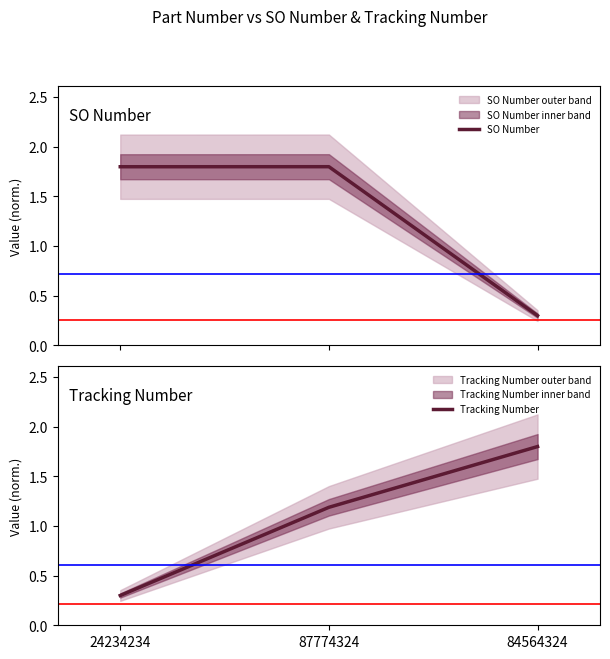

What position from the left is 84564324?

3